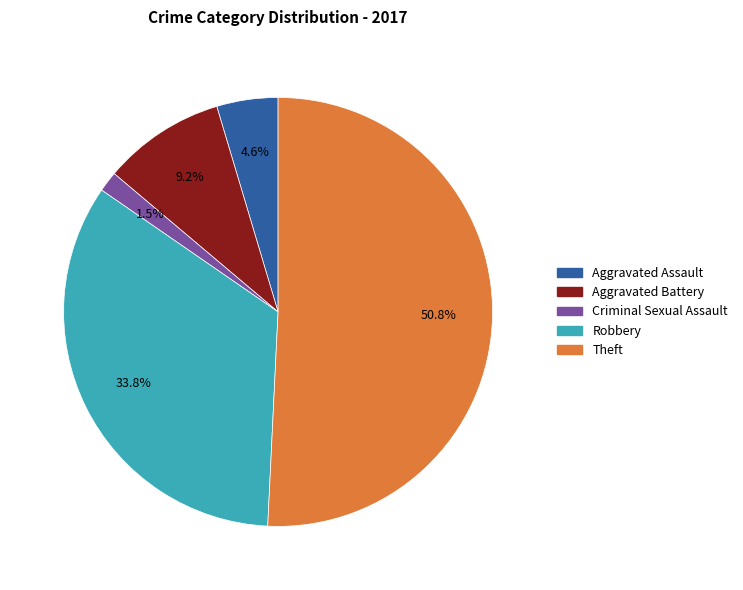

Is there any slice that represents more than half of the pie?

Yes